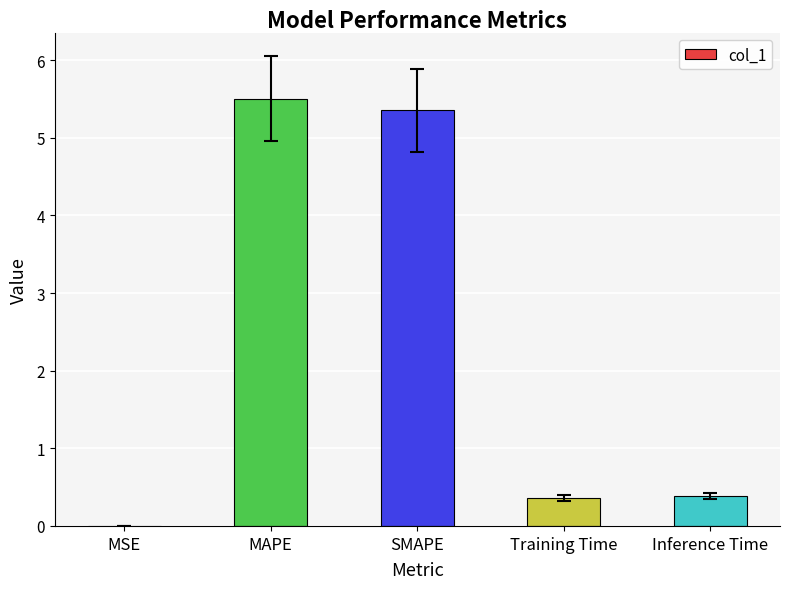

Which has a higher value, MAPE or Inference Time?

MAPE